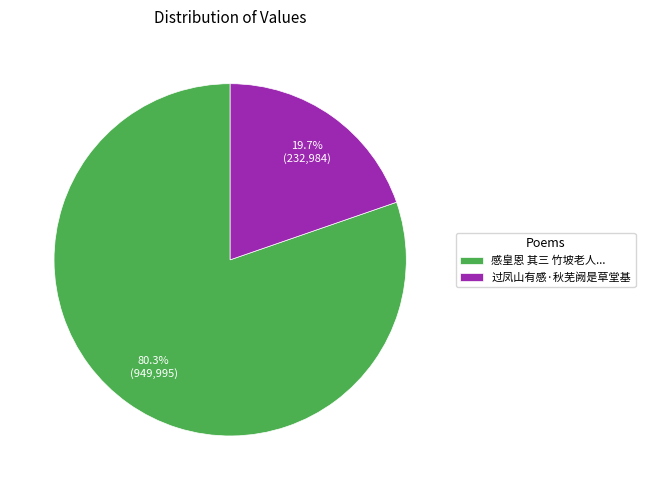

Is there a majority slice in this chart?

Yes